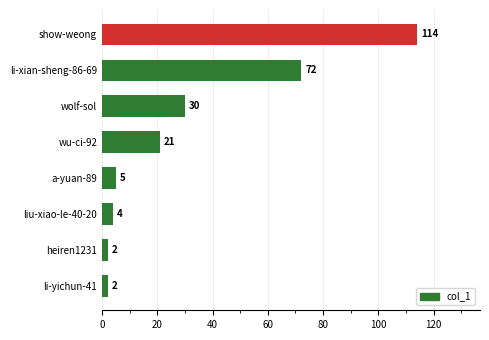

What is the difference between the maximum and second lowest values?

112